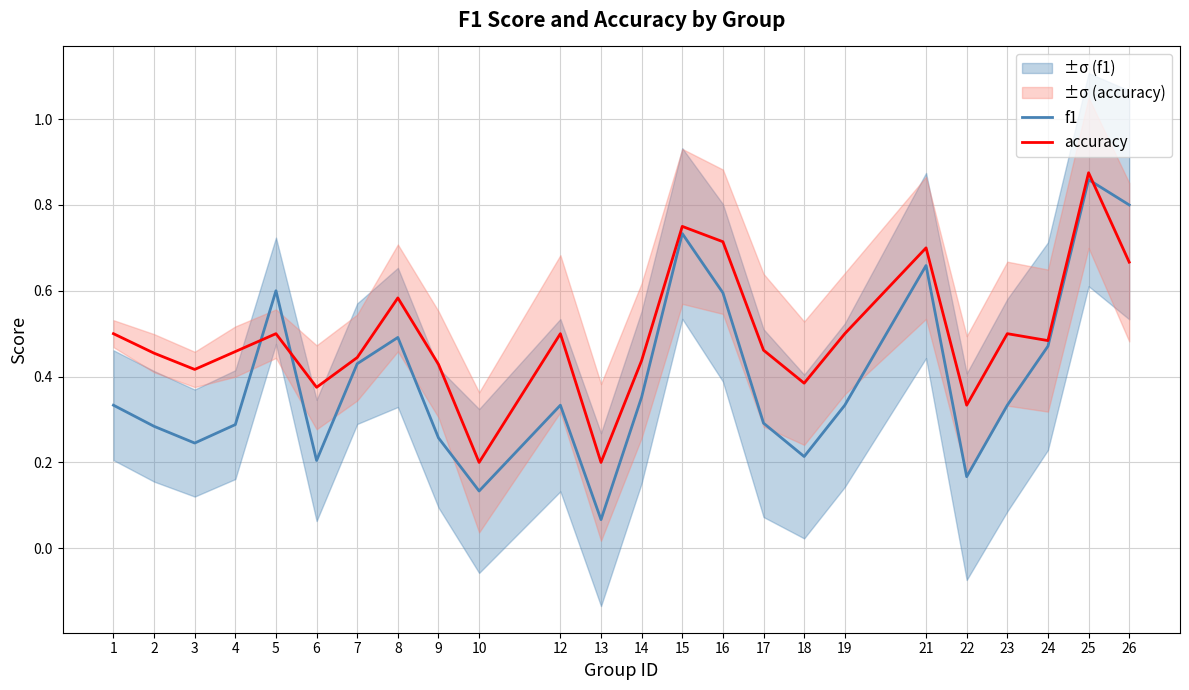

Where do f1 and accuracy first cross each other?

4 and 5